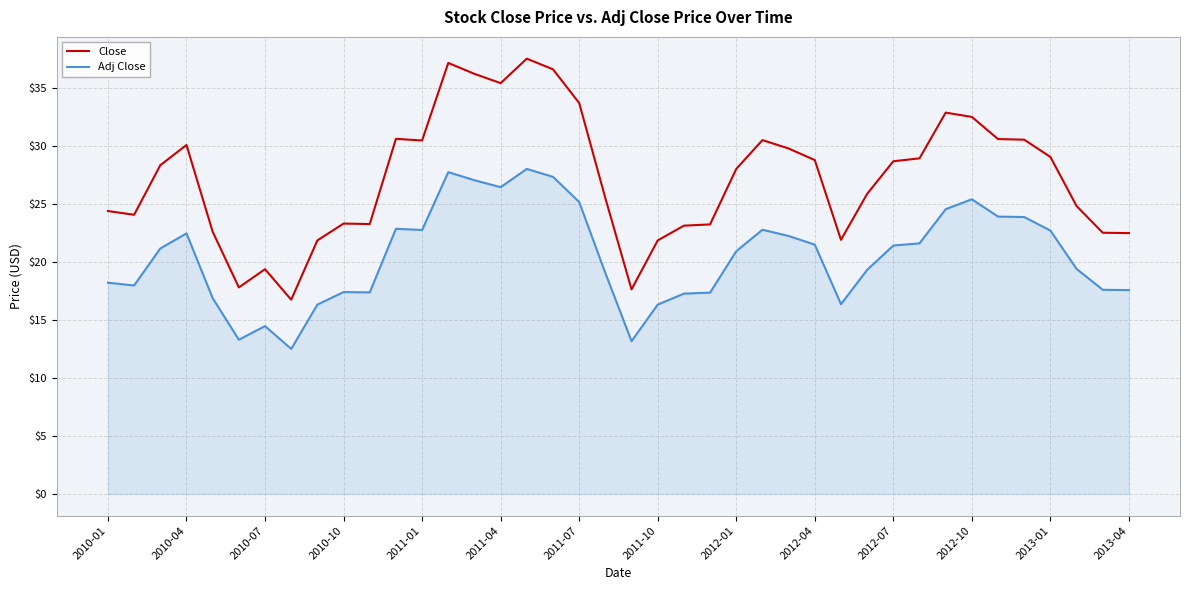

Which series has the widest spread of values?

Close